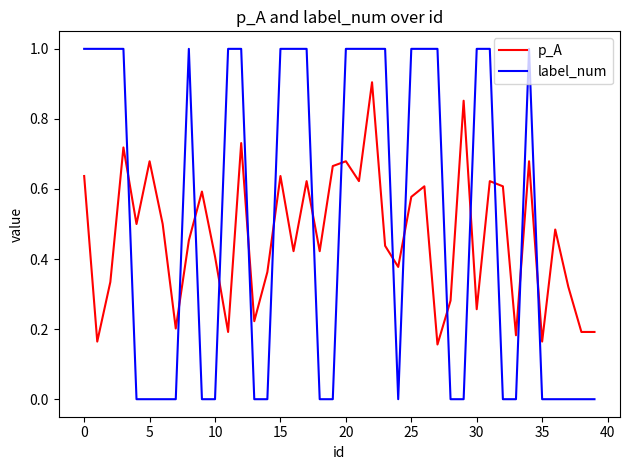

Rank the series by their maximum value, from lowest to highest.

p_A, label_num